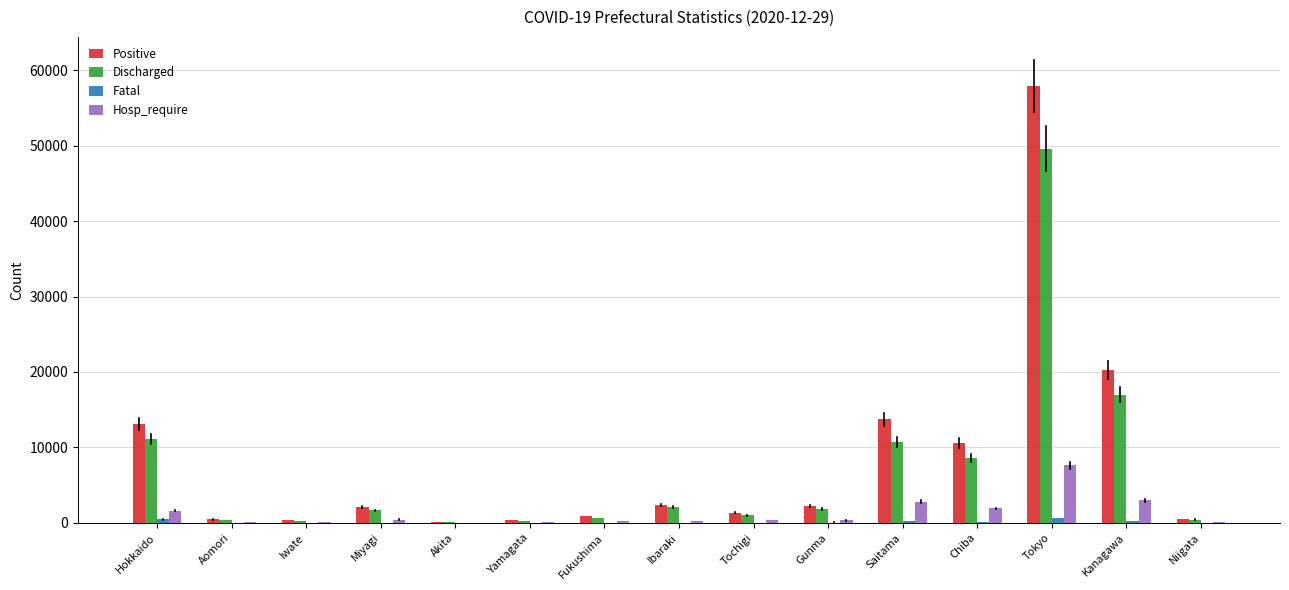

What is the total value across all series at Tokyo?

115792